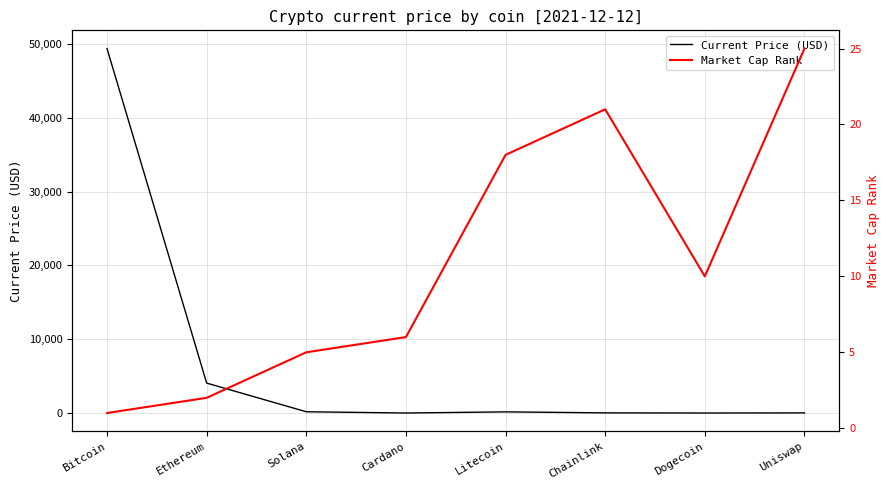

At which label does Current Price (USD) reach its minimum?

Dogecoin